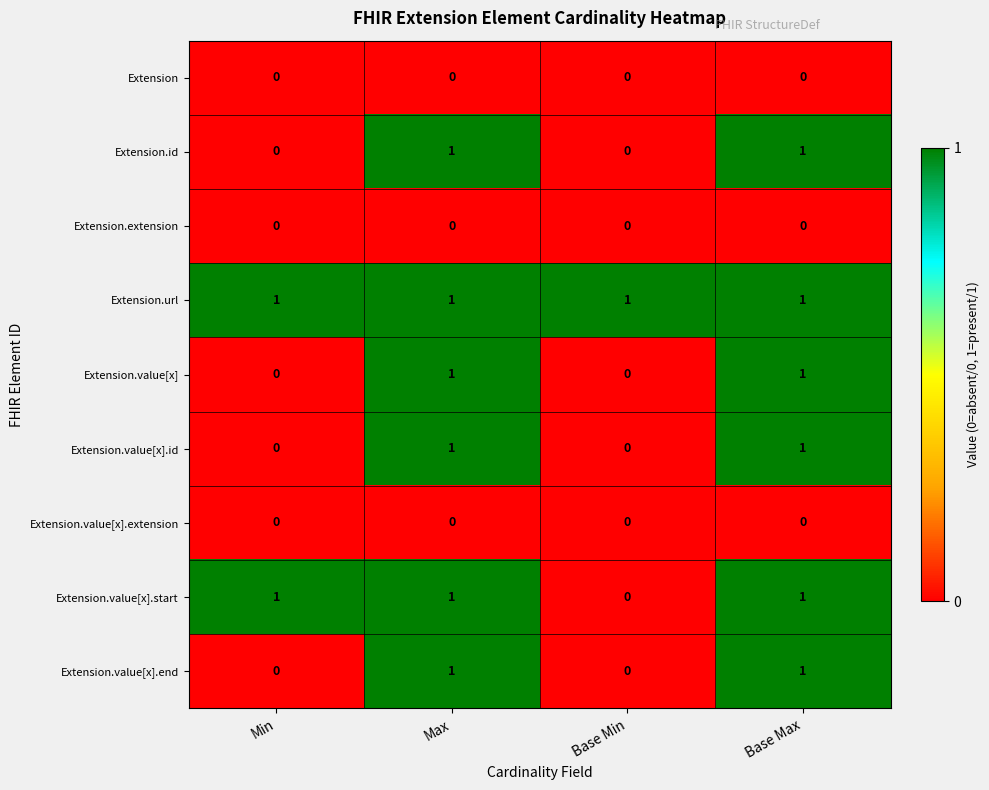

The Extension.value[x] series shows 2 at Base Max. True or false?

False